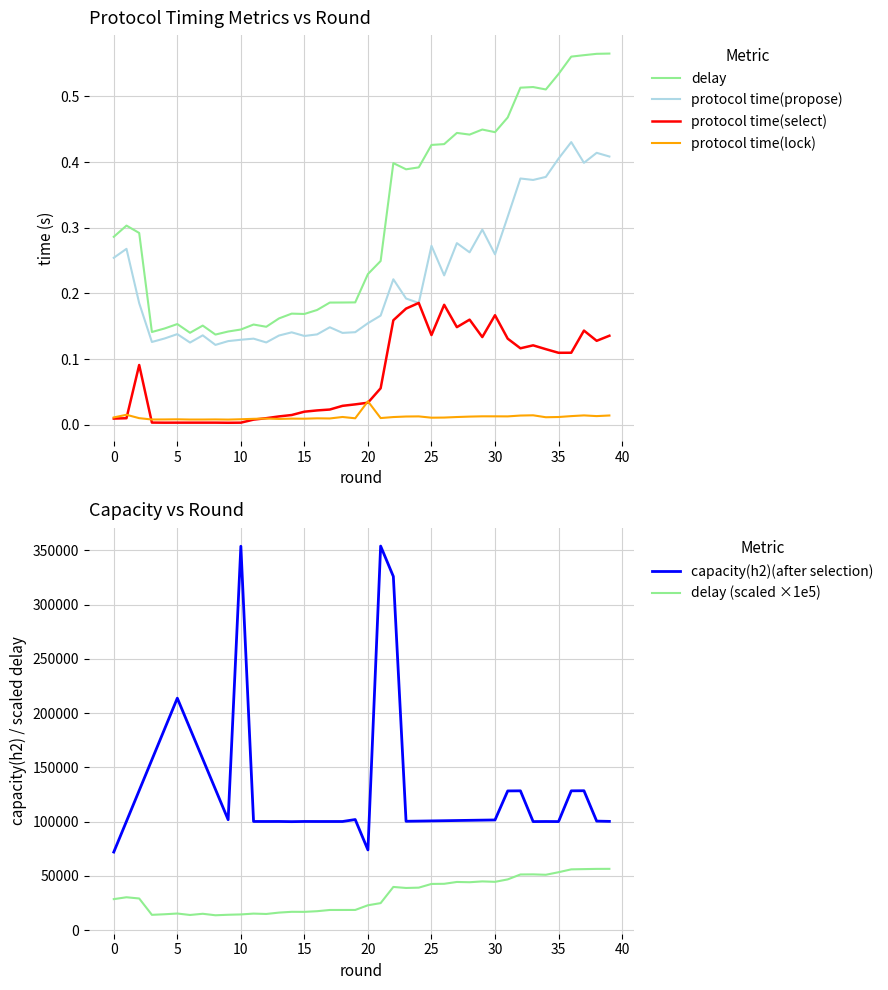

The protocol time(select) series shows 0.1 at 21. True or false?

False